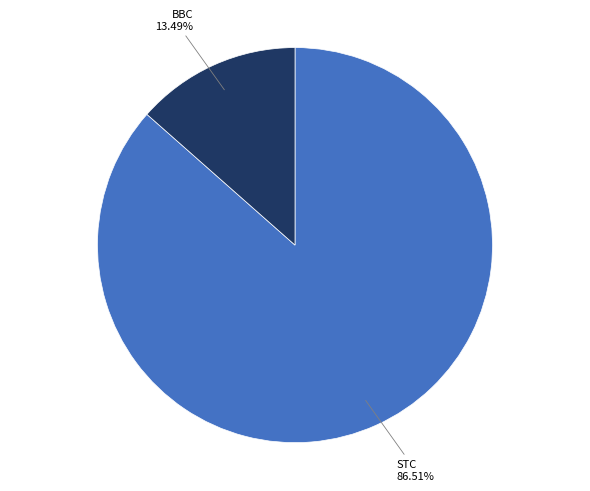

Does any single category account for the majority?

Yes